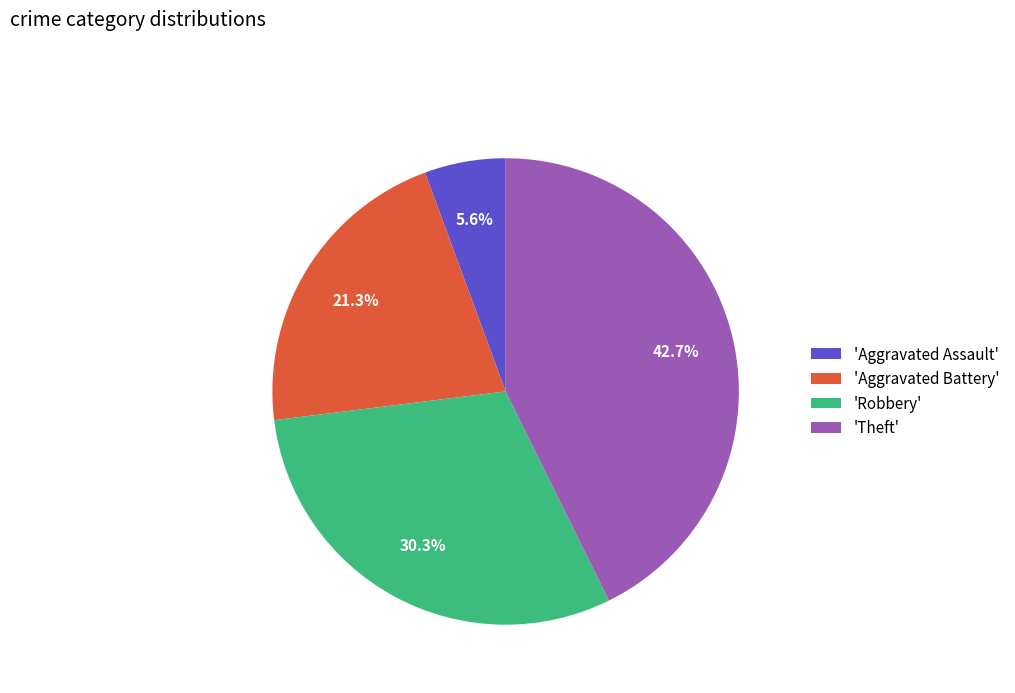

Is the sum of 'Theft' and 'Robbery' greater than half?

Yes